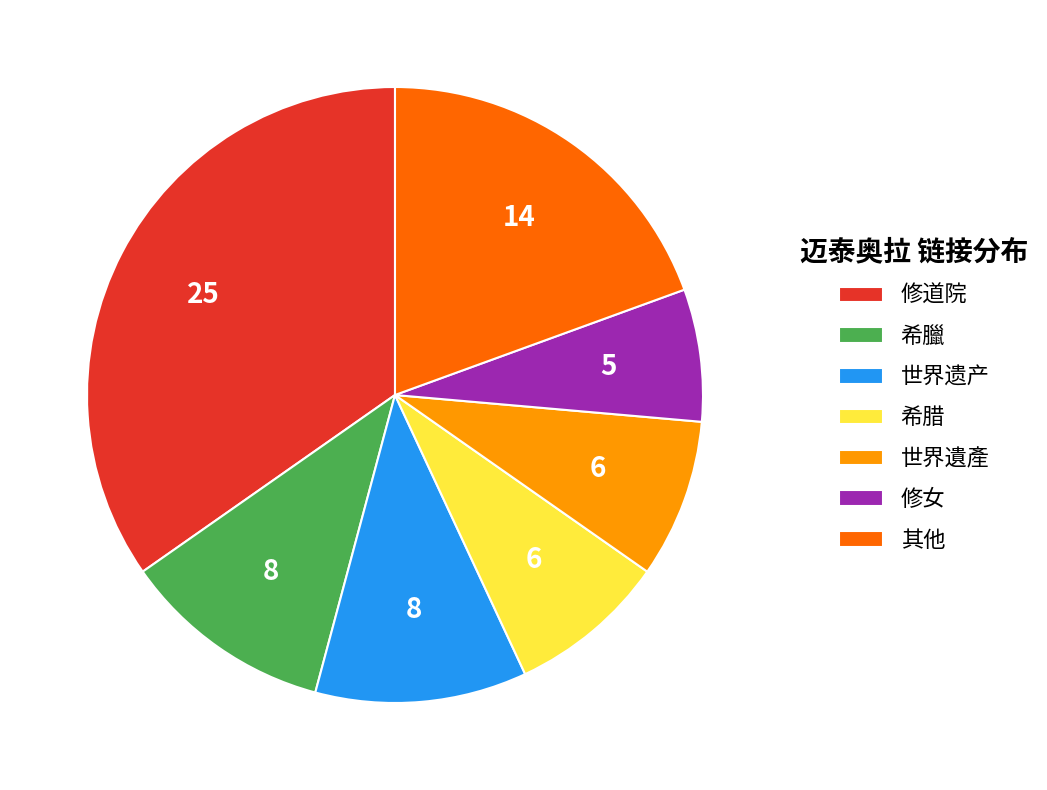

True or false: 修女 accounts for 7% of the total.

True